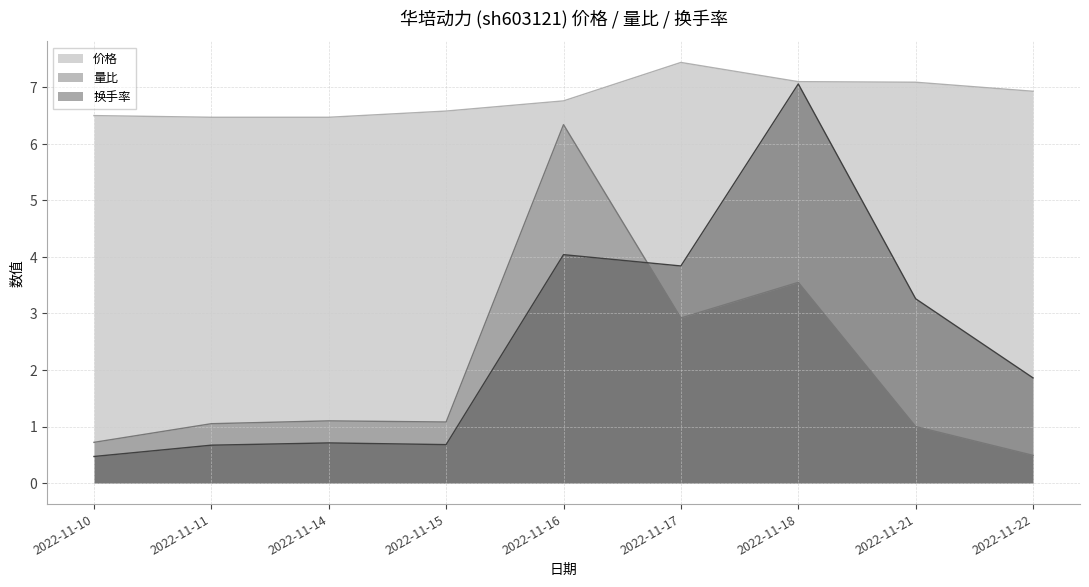

Which has a higher value, 2022-11-16 or 2022-11-22?

2022-11-22